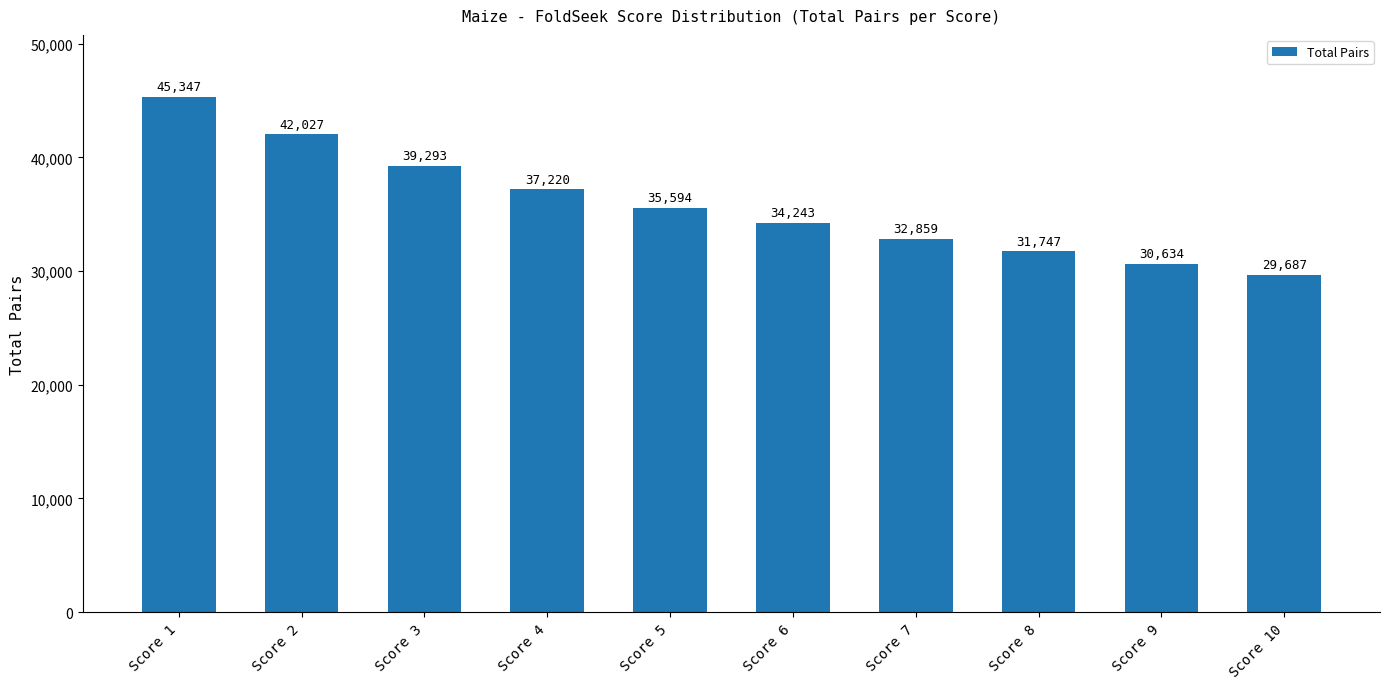

Reading left to right, extract all data points from this chart.

Score 1=45347	Score 2=42027	Score 3=39293	Score 4=37220	Score 5=35594	Score 6=34243	Score 7=32859	Score 8=31747	Score 9=30634	Score 10=29687